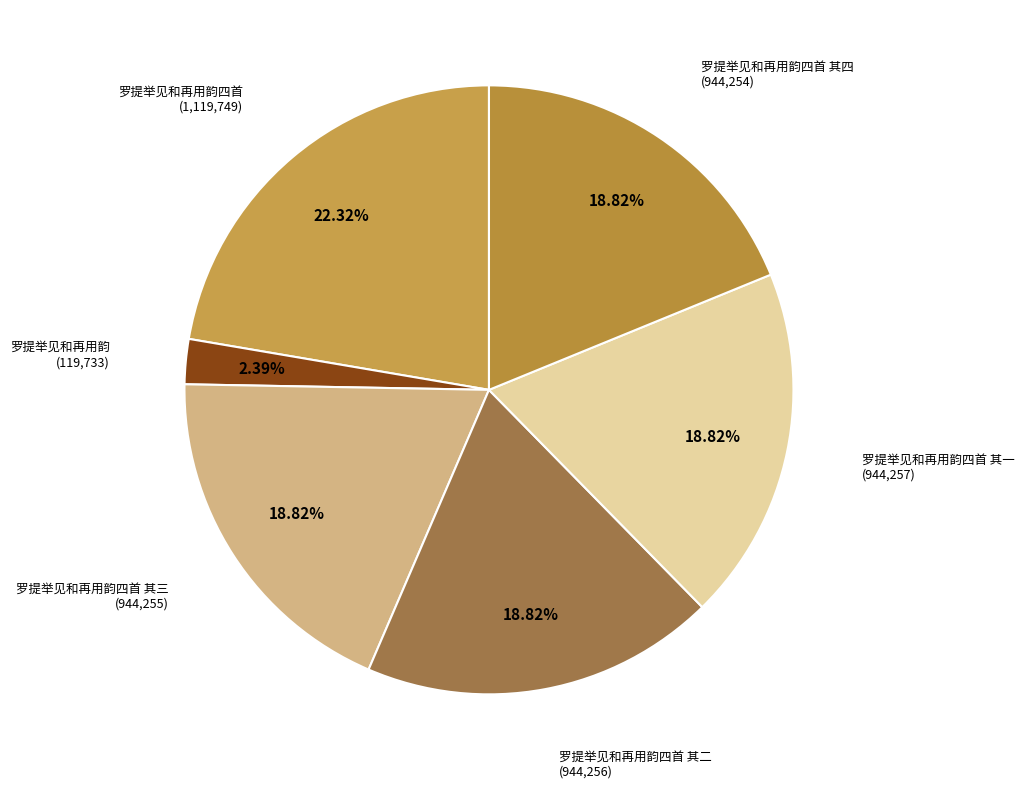

Which slice is the smallest?

罗提举见和再用韵